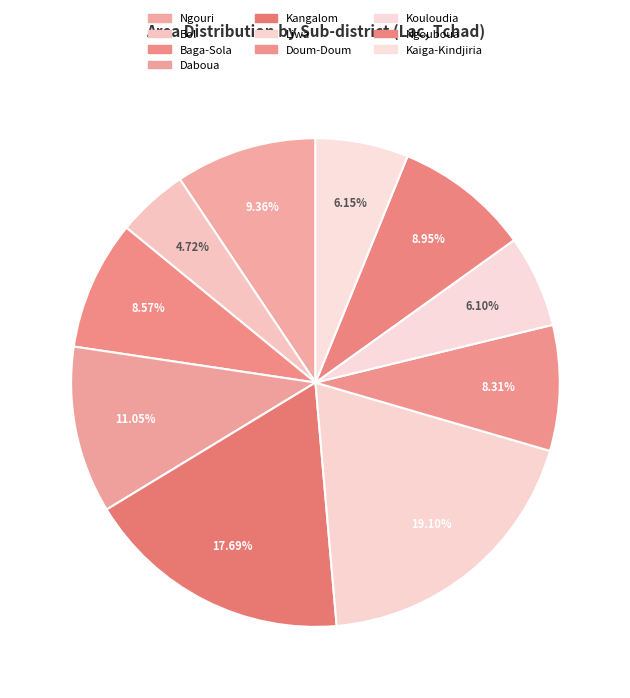

Count the number of slices in the pie.

10